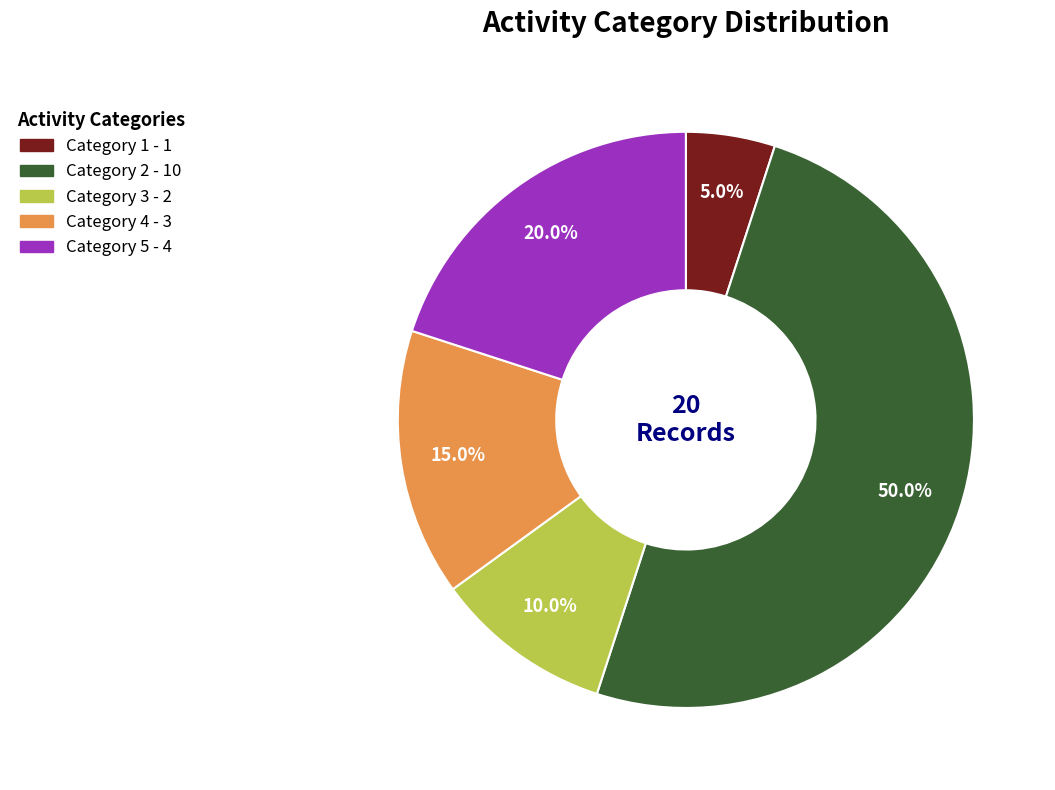

Rank the categories by value from highest to lowest.

Category 2, Category 5, Category 4, Category 3, Category 1